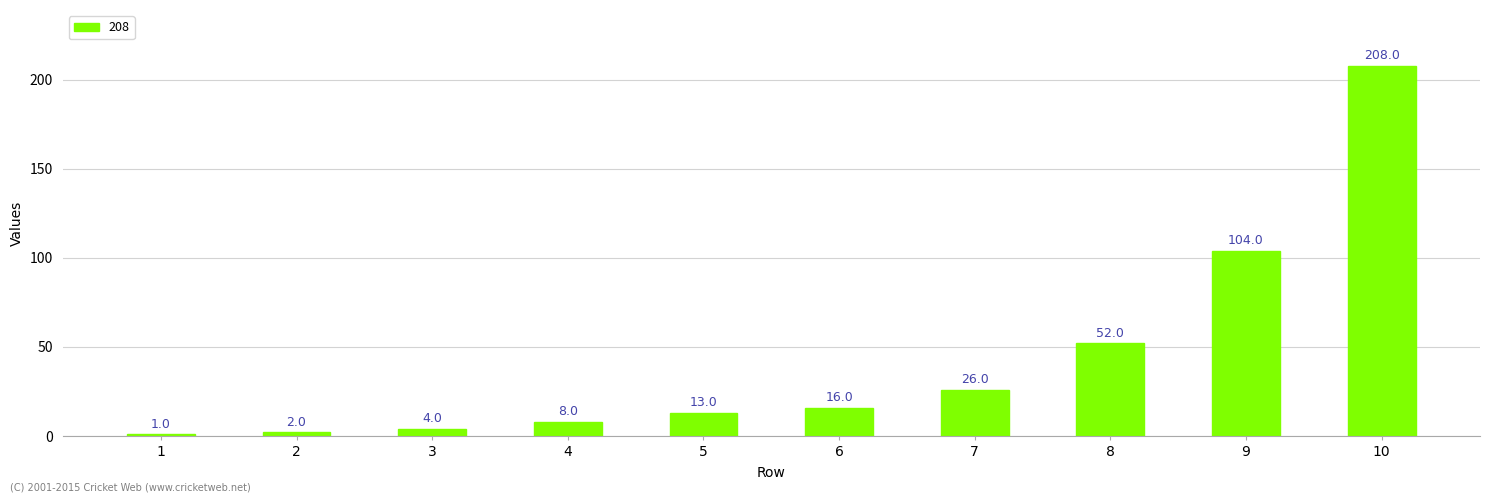

Is it true that the value at 8 is 79?

False